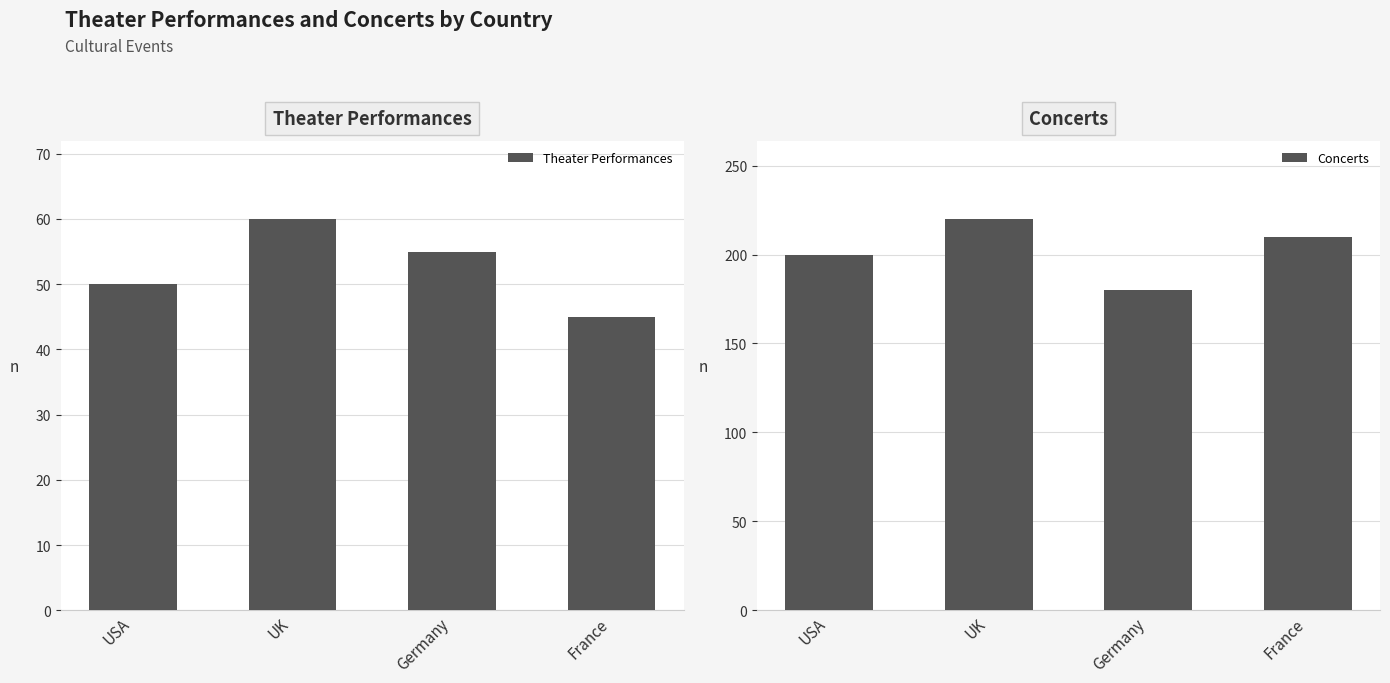

Which series has the largest range (max minus min)?

Concerts